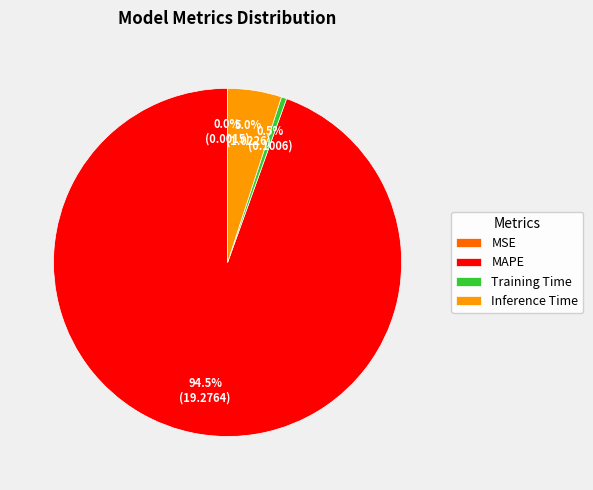

What is the largest slice in the pie chart?

MAPE